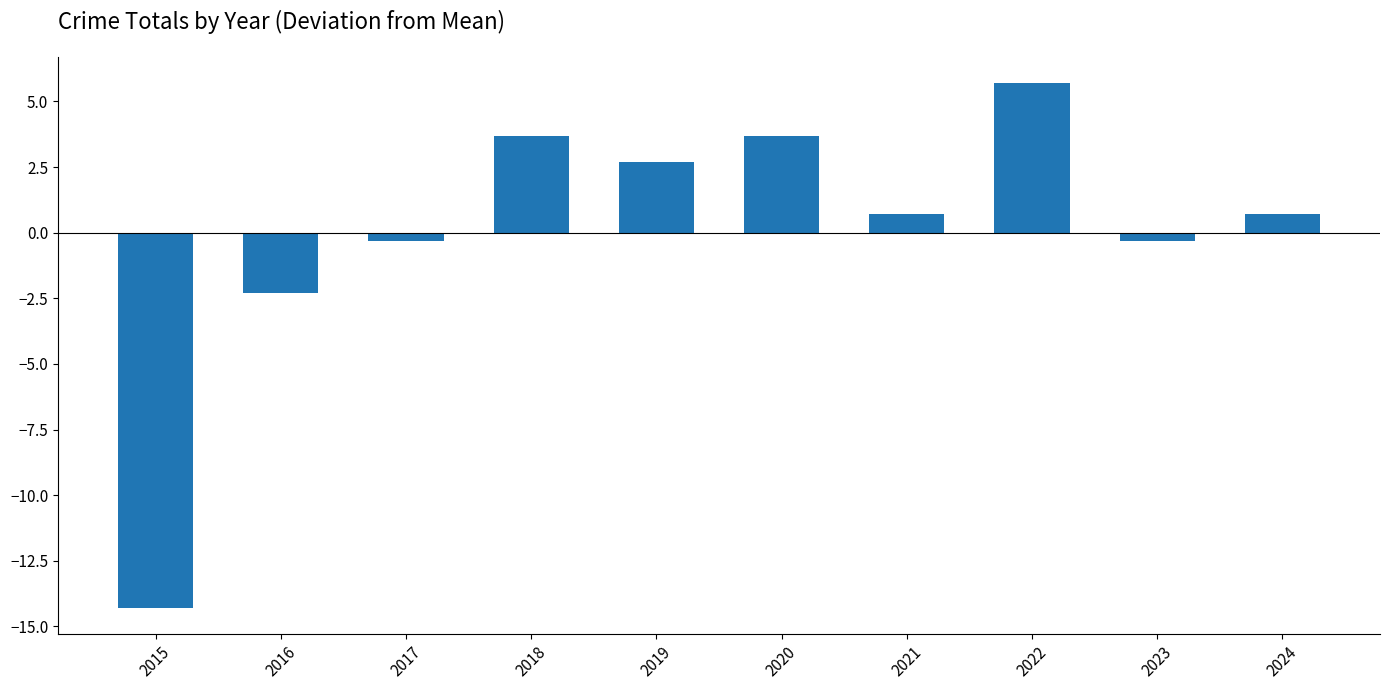

Reading left to right, what are all the values shown in this chart?

2015=-14.3	2016=-2.3	2017=-0.3	2018=3.7	2019=2.7	2020=3.7	2021=0.7	2022=5.7	2023=-0.3	2024=0.7